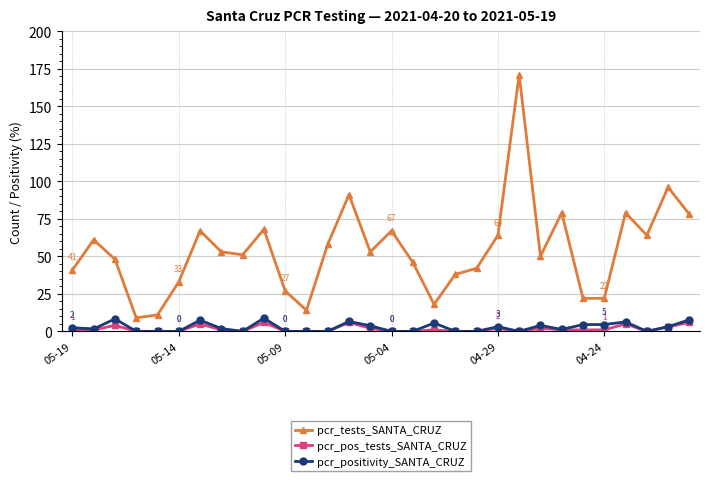

Rank the series by their maximum value, from highest to lowest.

pcr_tests_SANTA_CRUZ, pcr_positivity_SANTA_CRUZ, pcr_pos_tests_SANTA_CRUZ